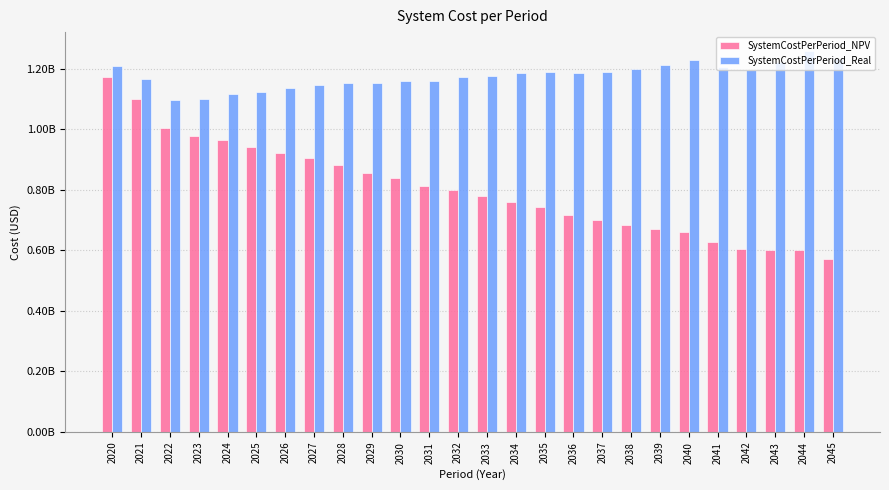

Which has a higher value, 2036 or 2037?

2036